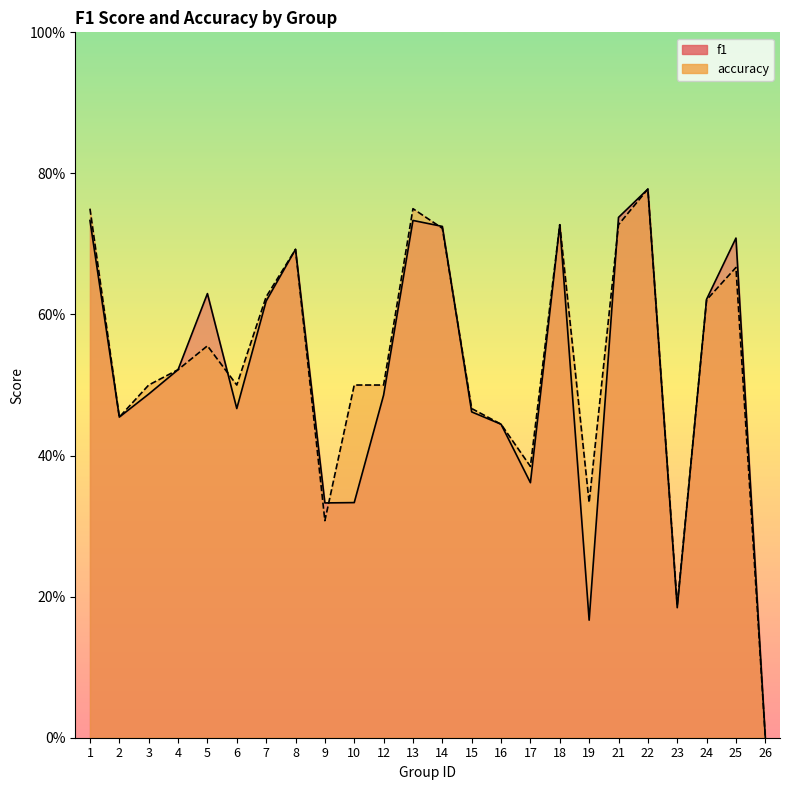

At which category does f1 reach its first local peak?

5